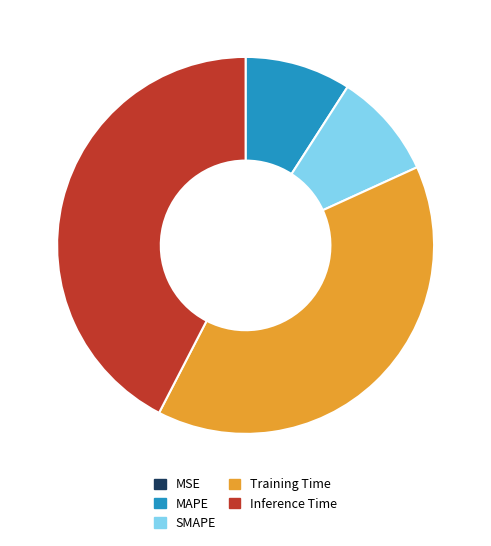

Which has a higher value, MAPE or Inference Time?

Inference Time